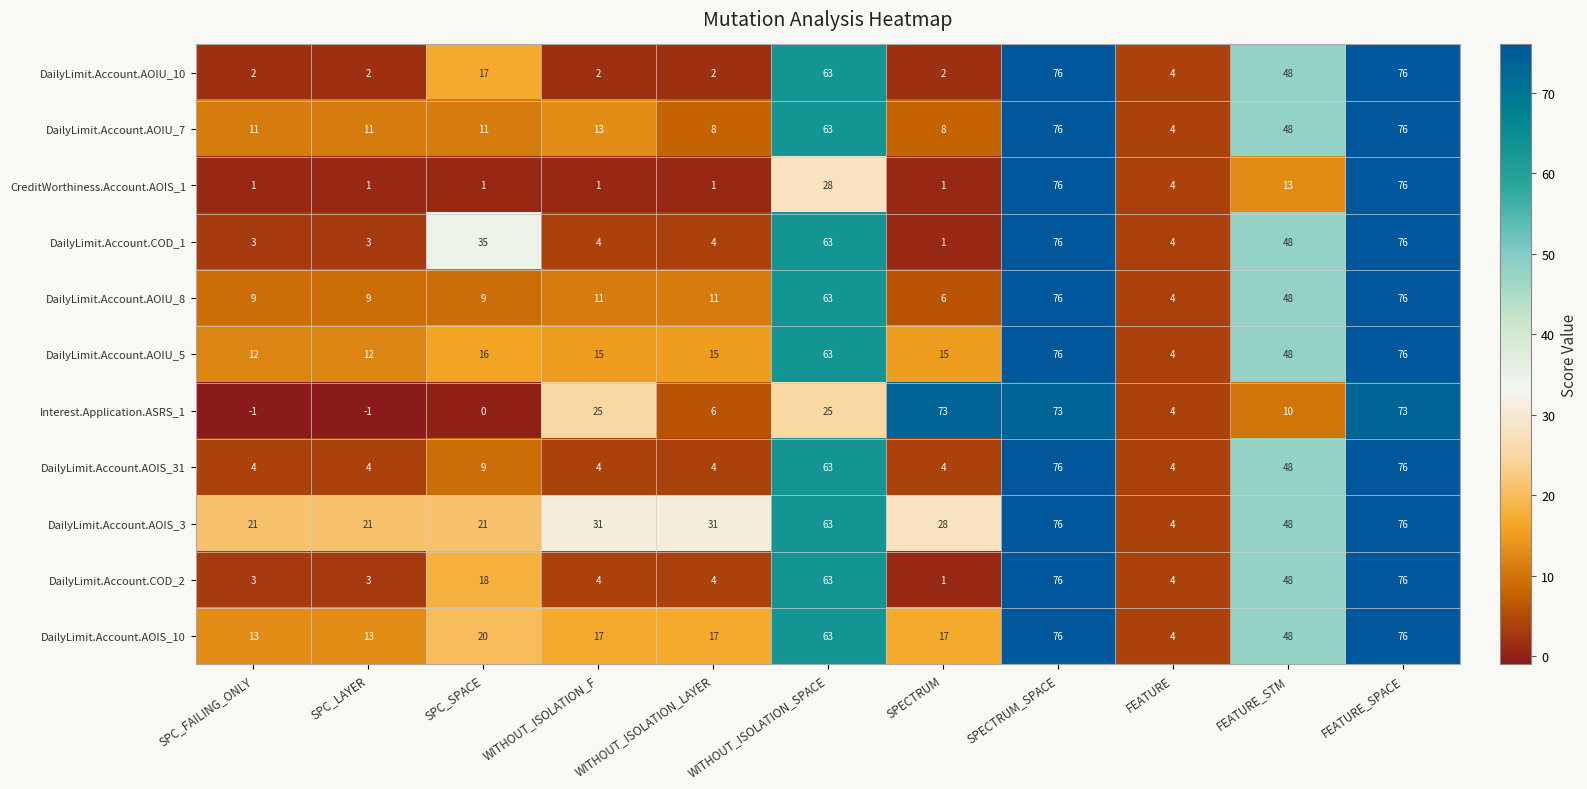

Is it true that Interest.Application.ASRS_1 equals 4 at FEATURE_STM?

False